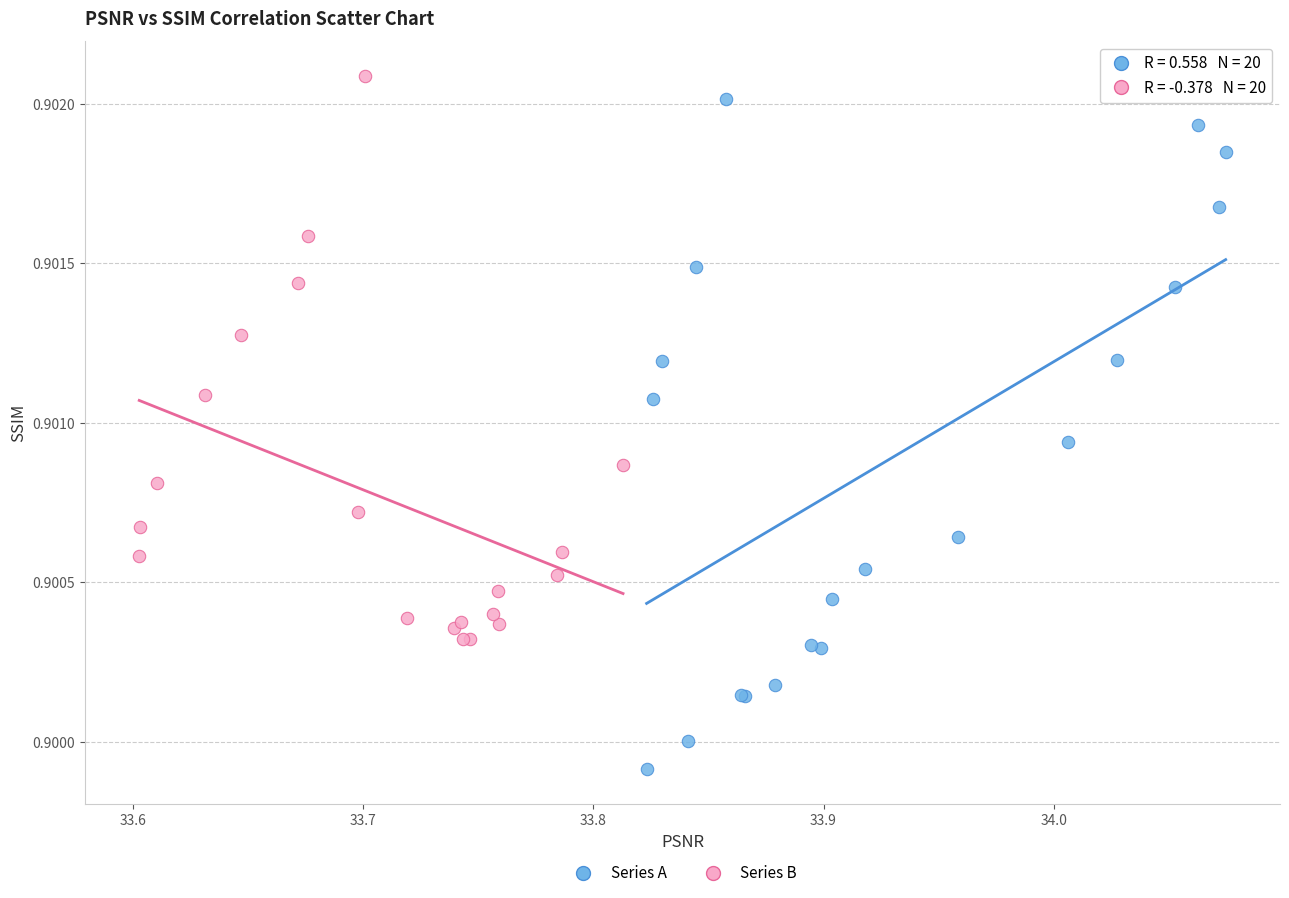

Which series reaches the minimum Y coordinate?

Series A